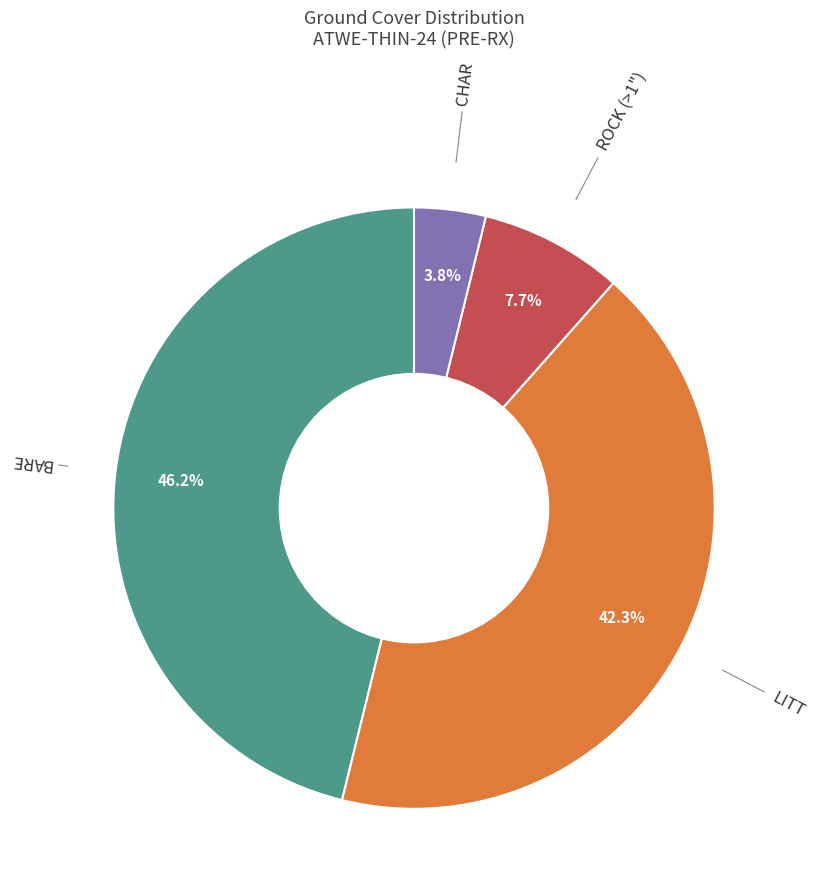

What is the ratio of the value at LITT to the value at CHAR?

11.0